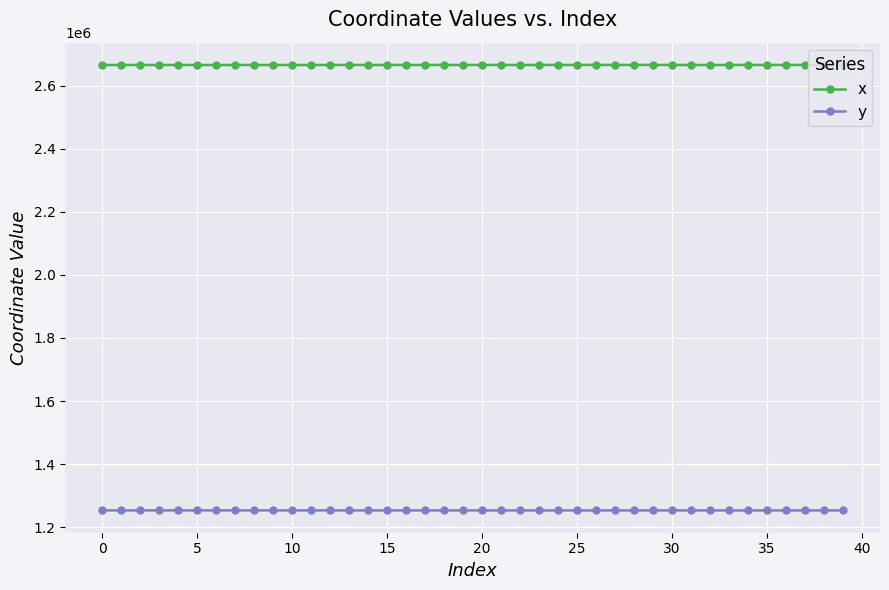

What is the average value of the x series?

2665321.8